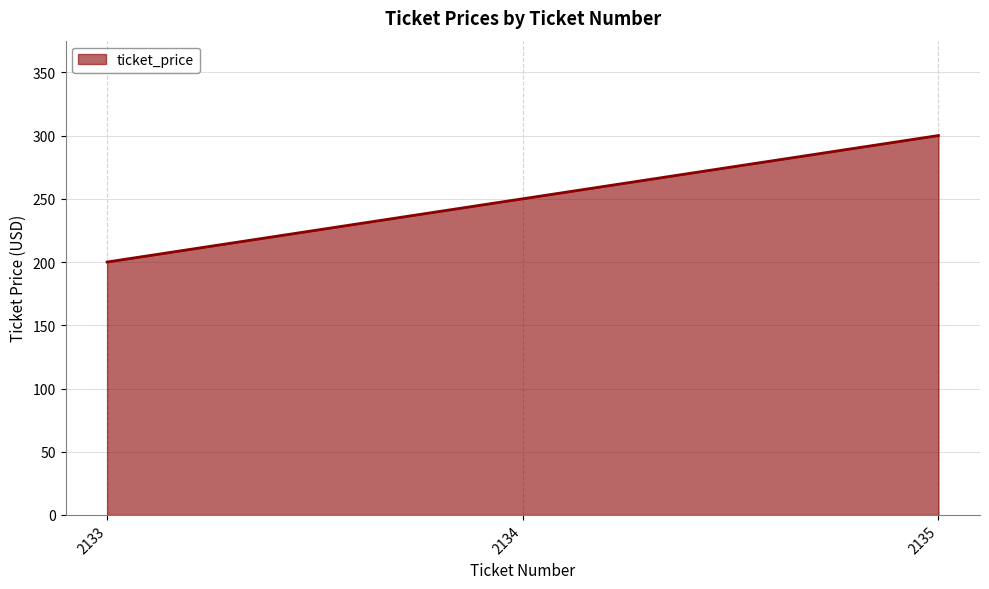

What is the smallest value displayed?

200